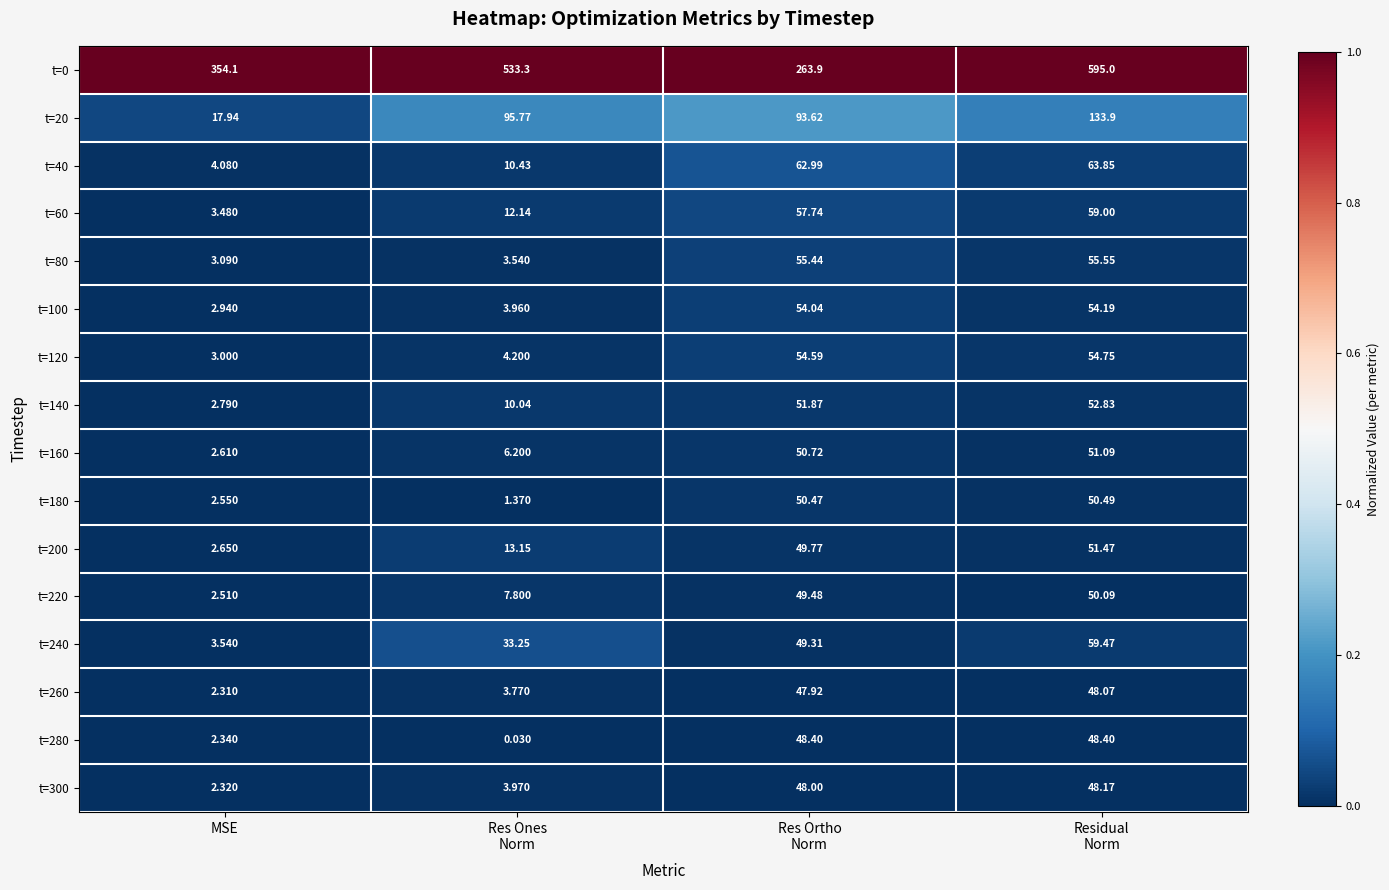

What is the maximum value shown in the chart?

595.0